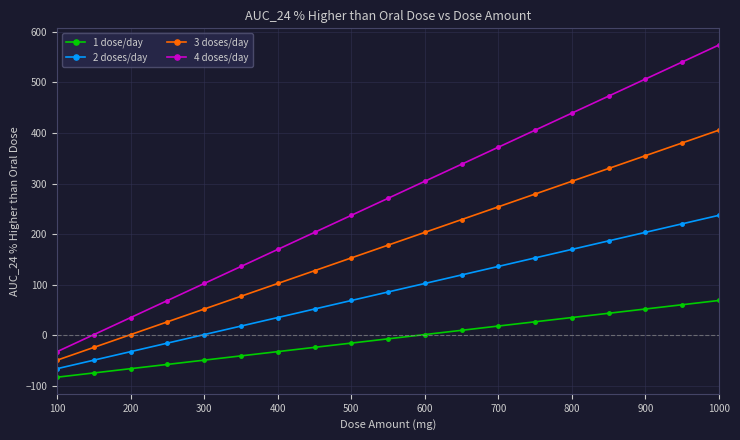

What is the minimum value shown in the chart?

-83.1